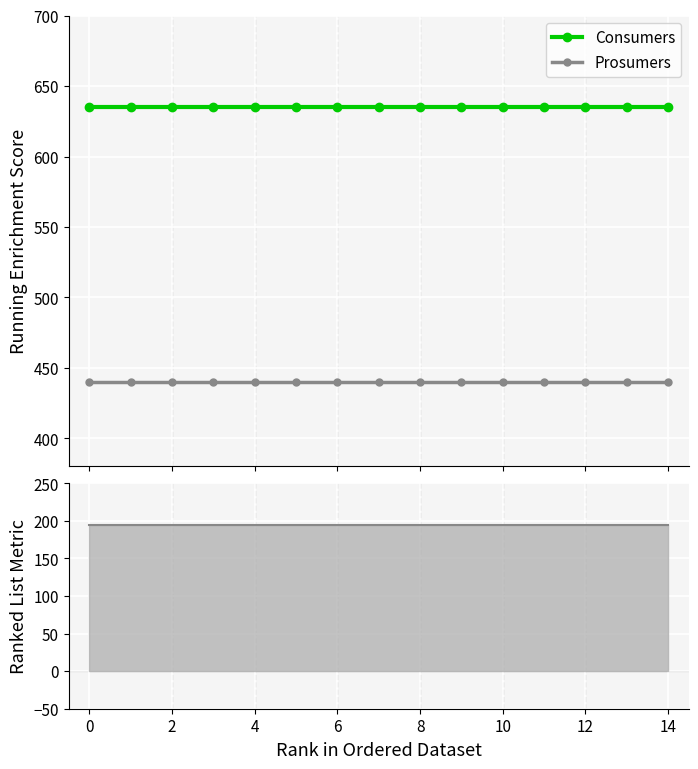

What is the spread (max minus min) of values at 12?

440